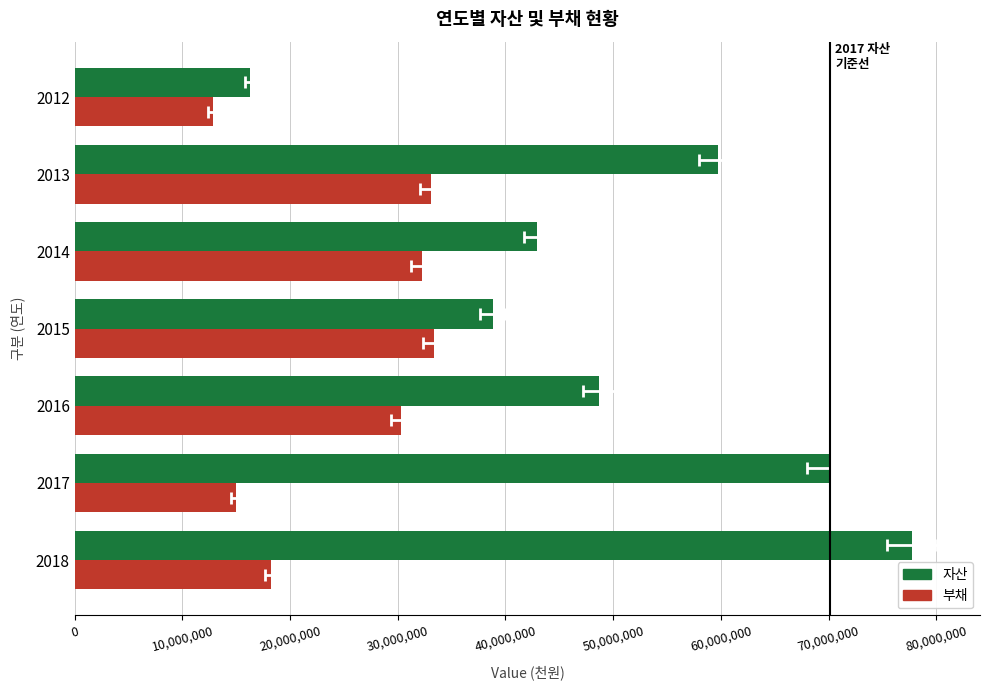

Which has a higher value, 2016 or 2013?

2013